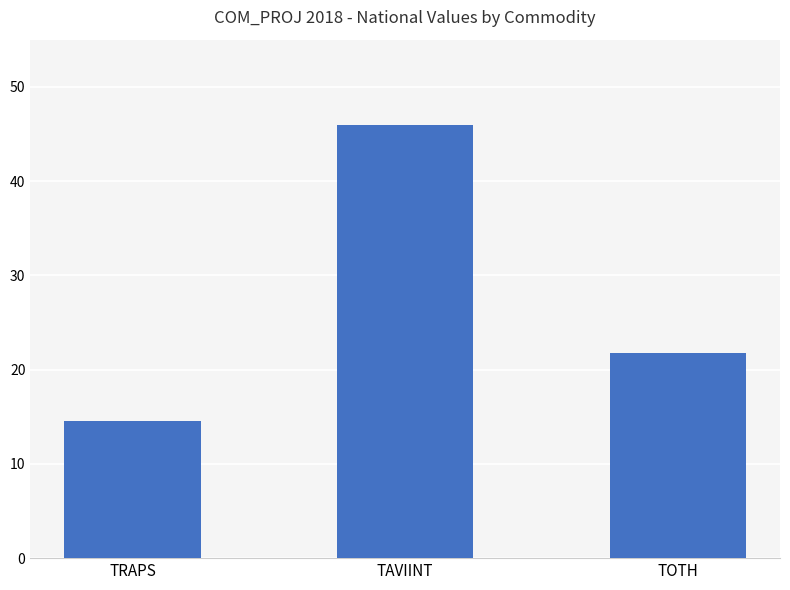

List the labels in order of value, smallest first.

TRAPS, TOTH, TAVIINT